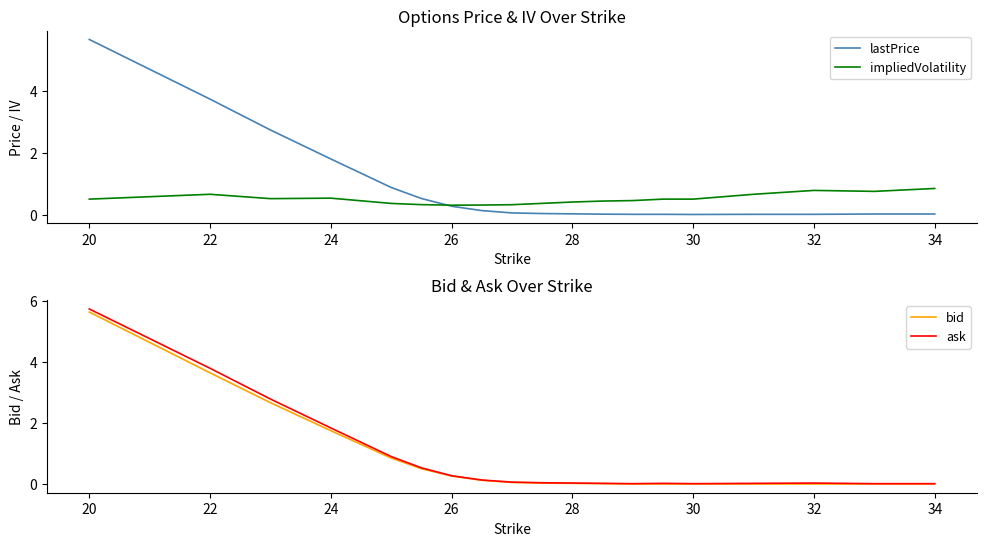

What is the lowest value of the impliedVolatility series?

0.3